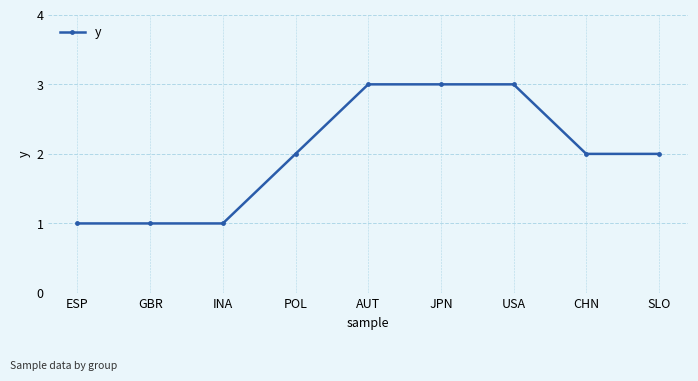

True or false: there are more than 2 points higher than both neighbors.

False